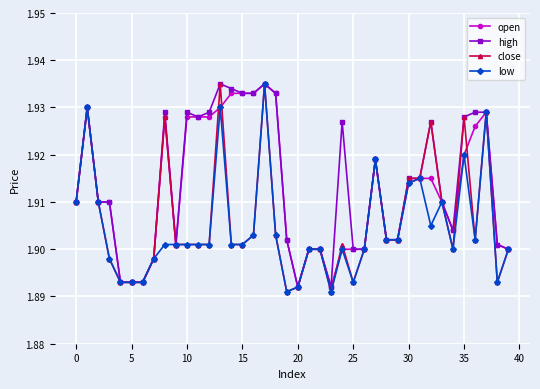

At how many categories does at least one series exceed 1?

40